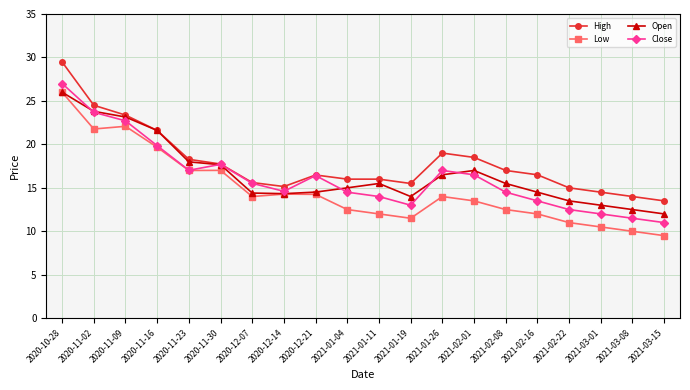

At which label is Open closest to 19?

2020-11-23